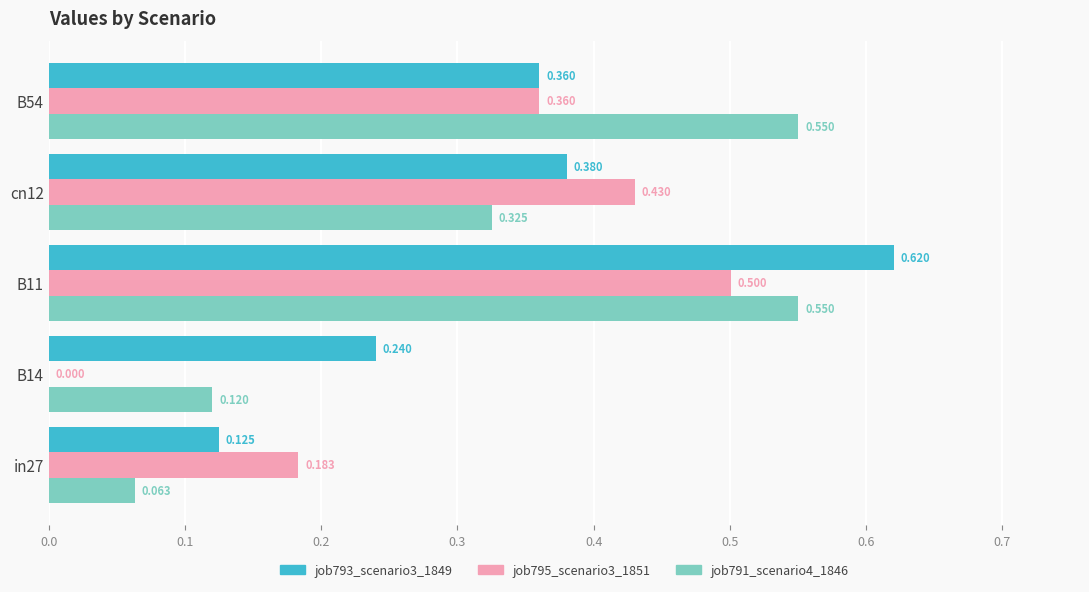

Is the value of job791_scenario4_1846 at cn12 greater than the value of job793_scenario3_1849 at B14?

Yes